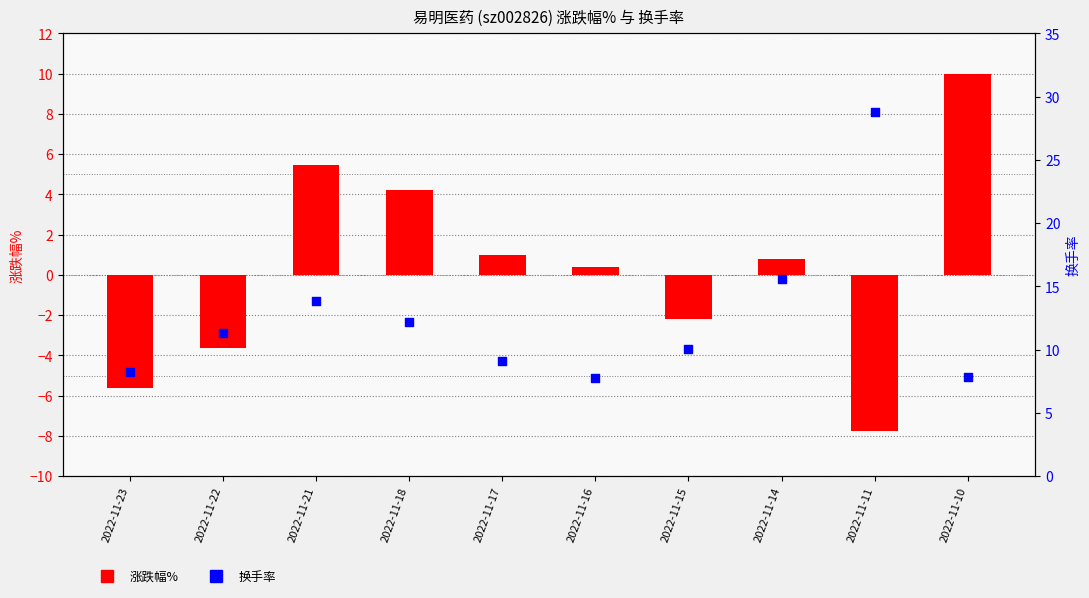

Which series reaches the minimum Y coordinate?

涨跌幅%